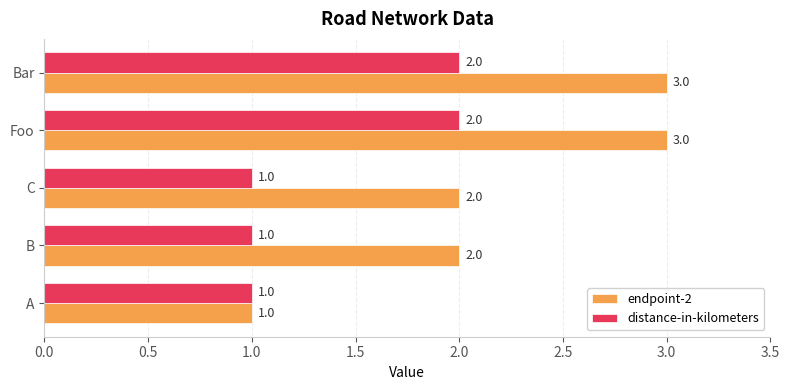

Which series has the widest spread of values?

endpoint-2